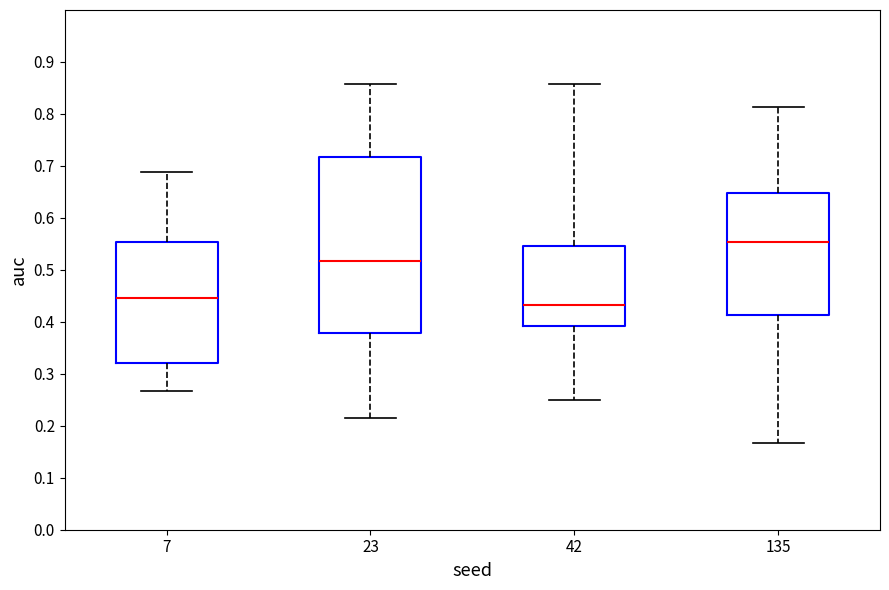

Which box is the tallest, from its lower edge to its upper edge?

23